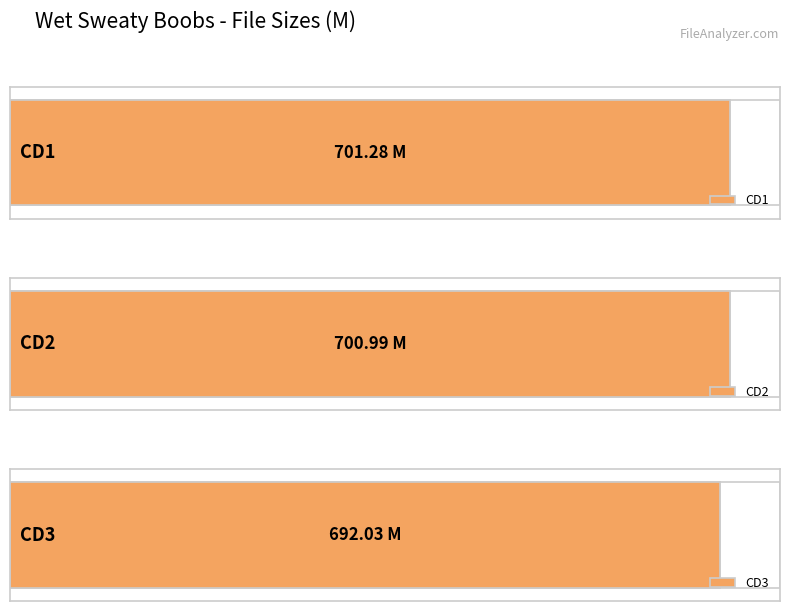

Reading right to left, what are all the values shown in this chart?

692.0	701.0	701.3